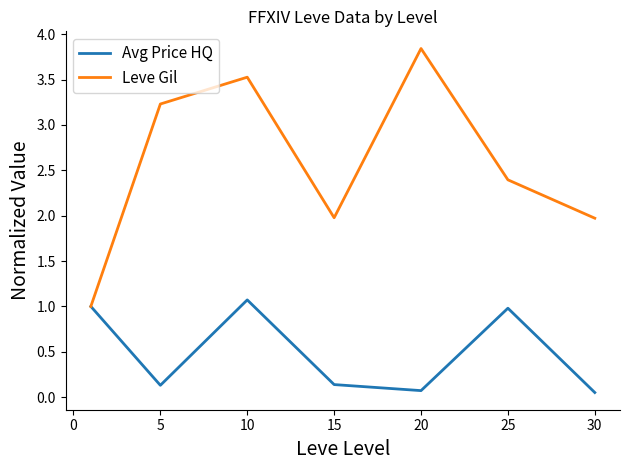

Count the number of data series in this chart.

2